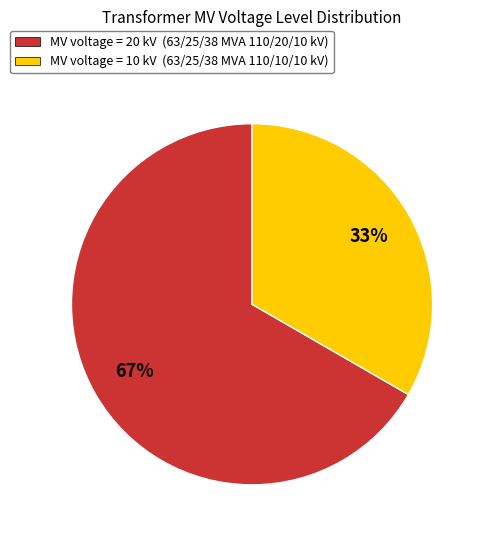

Is the sum of MV voltage = 10 kV (63/25/38 MVA 110/10/10 kV) and MV voltage = 20 kV (63/25/38 MVA 110/20/10 kV) greater than half?

Yes